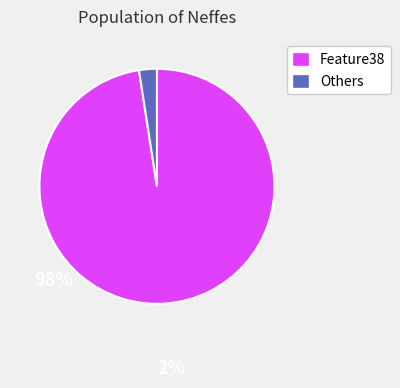

Count the number of slices in the pie.

2